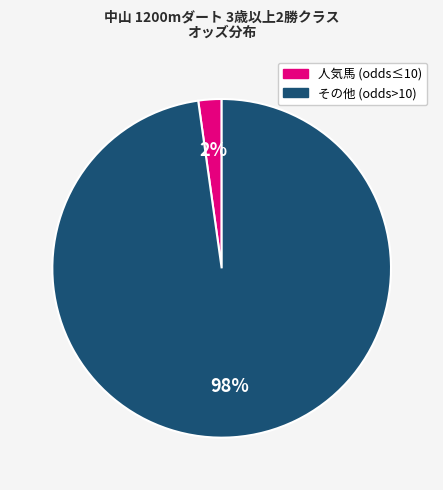

Which has a higher value, 人気馬 (odds≤10) or その他 (odds>10)?

その他 (odds>10)